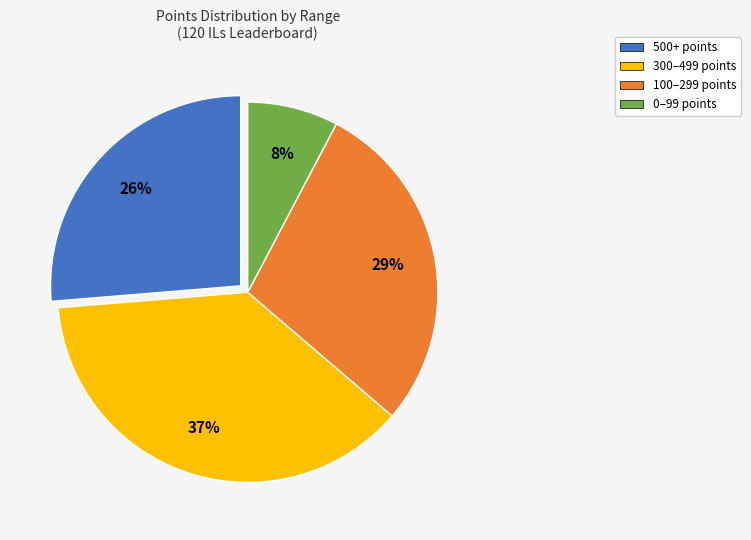

Is there a majority slice in this chart?

No